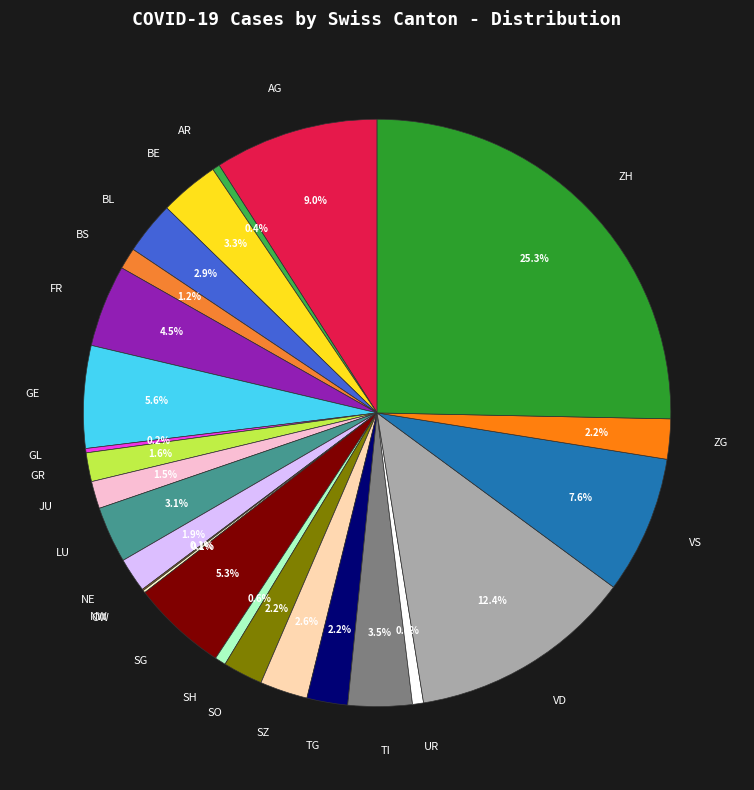

Which has a higher value, AR or VD?

VD